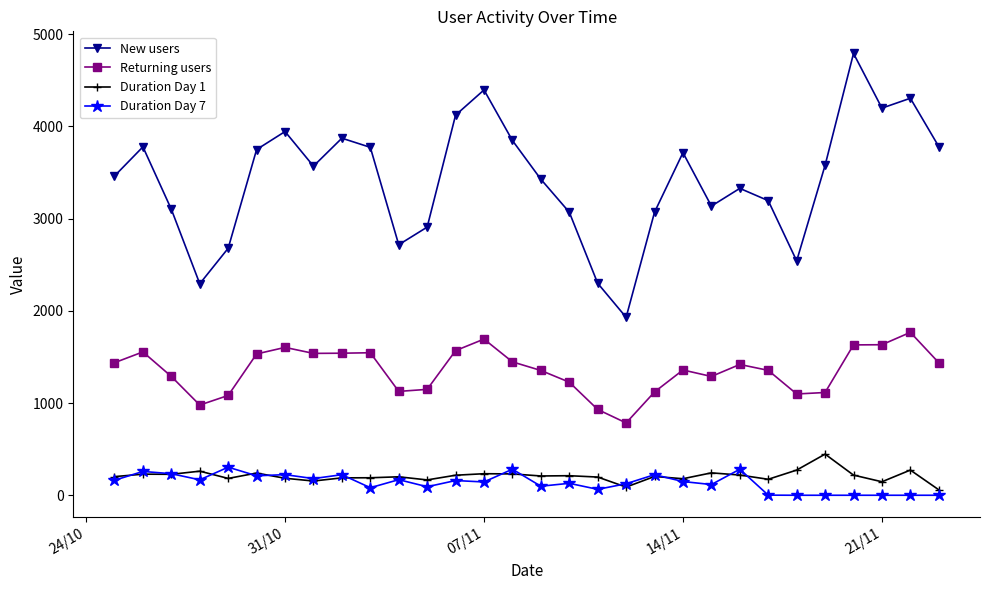

What is the difference between the second highest and minimum values in the New users series?

2465.0